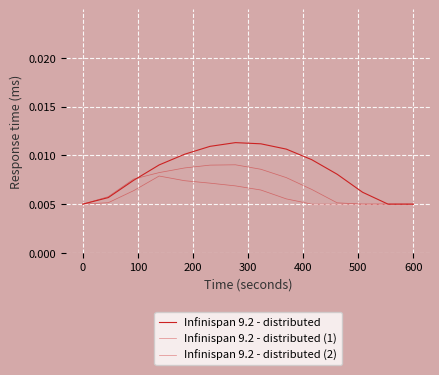

True or false: Infinispan 9.2 - distributed (1) and Infinispan 9.2 - distributed (2) intersect in this chart.

False